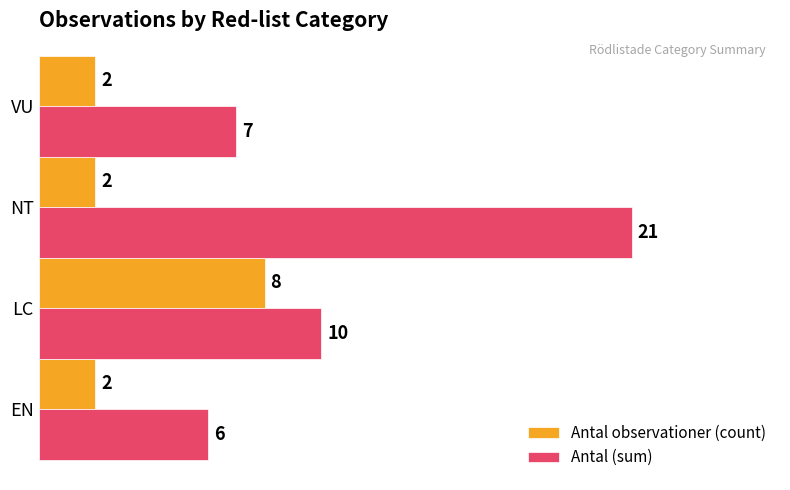

What is the sum of all Antal observationer (count) values?

14